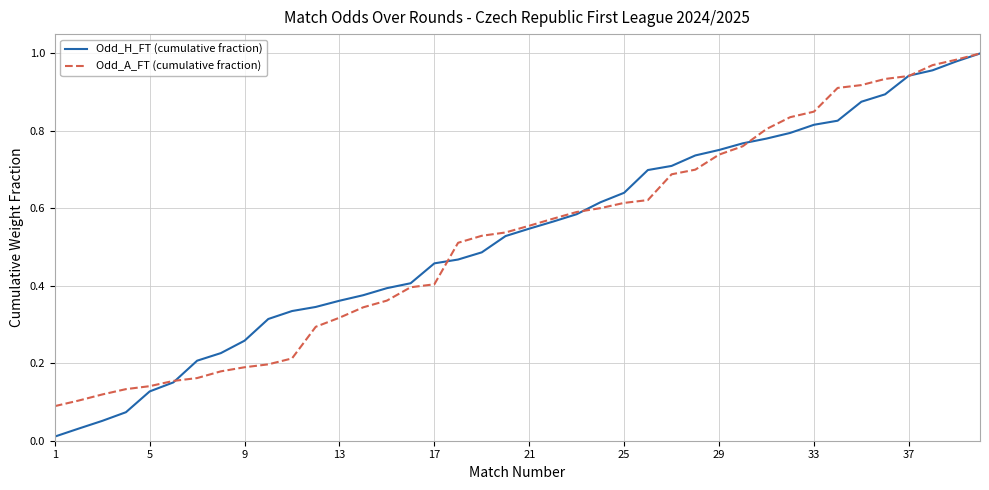

Which series has the widest spread of values?

Odd_H_FT (cumulative fraction)